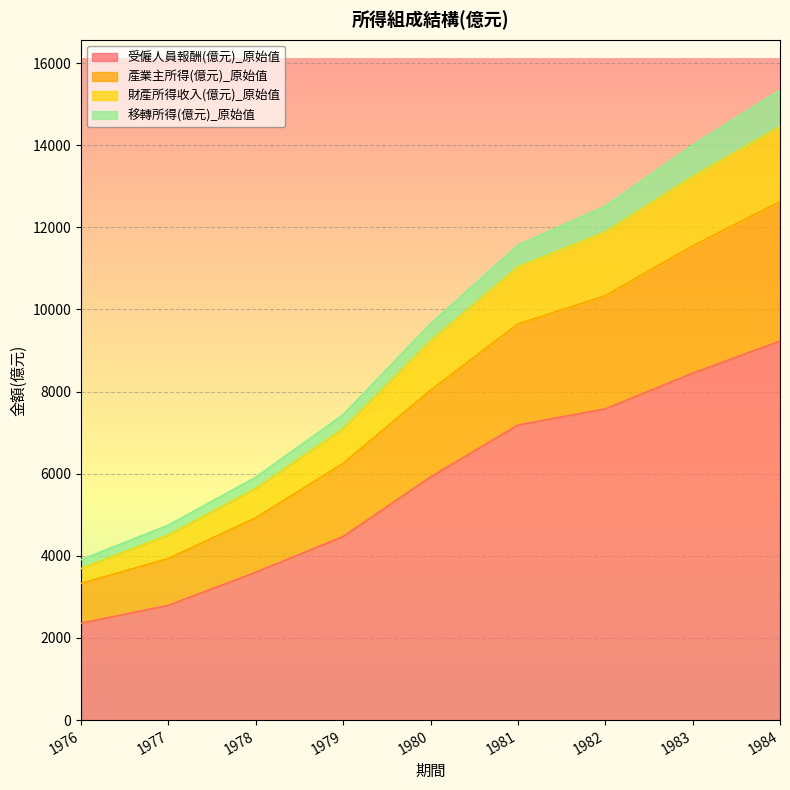

True or false: 財產所得收入(億元)_原始值 and 受僱人員報酬(億元)_原始值 intersect in this chart.

False